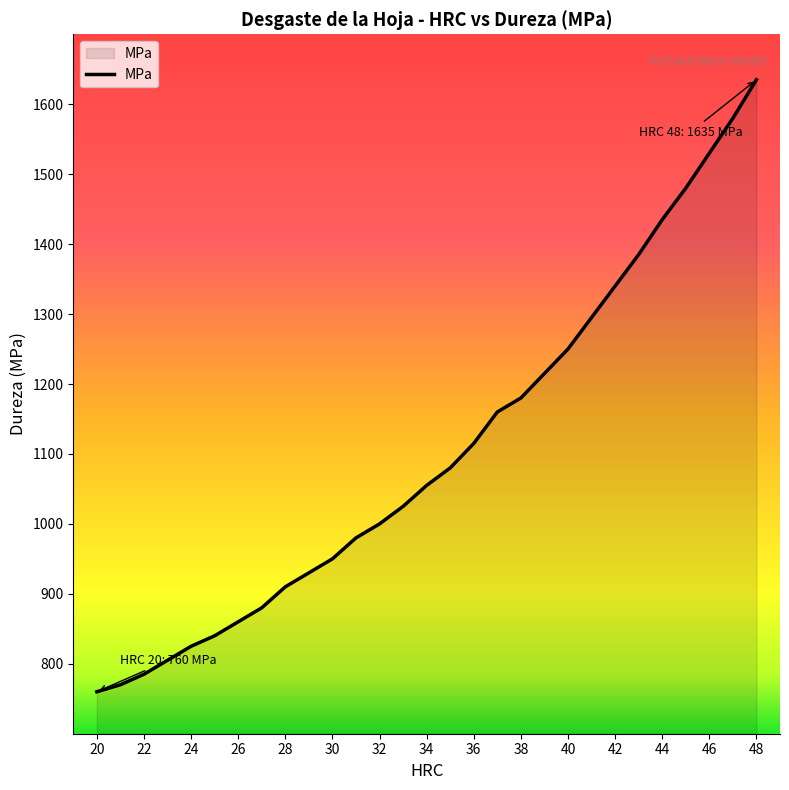

What is the minimum value shown in the chart?

760